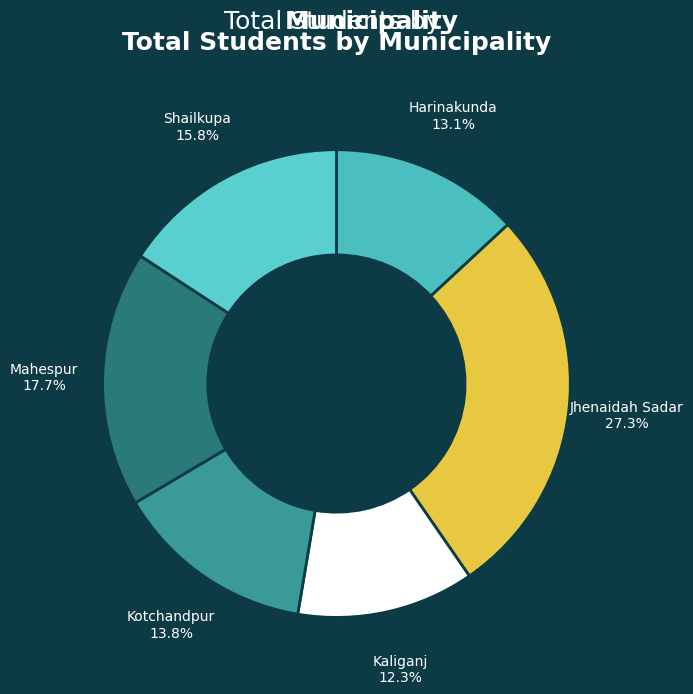

To the nearest percent, what percentage of the pie is Jhenaidah Sadar?

27%